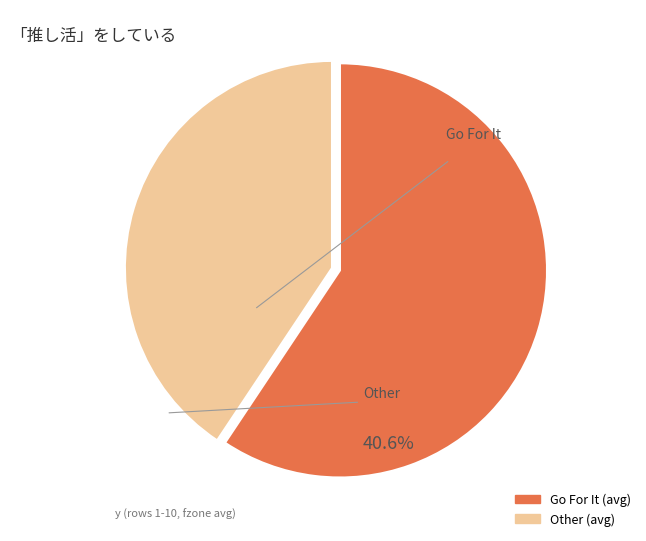

Is there a majority slice in this chart?

Yes